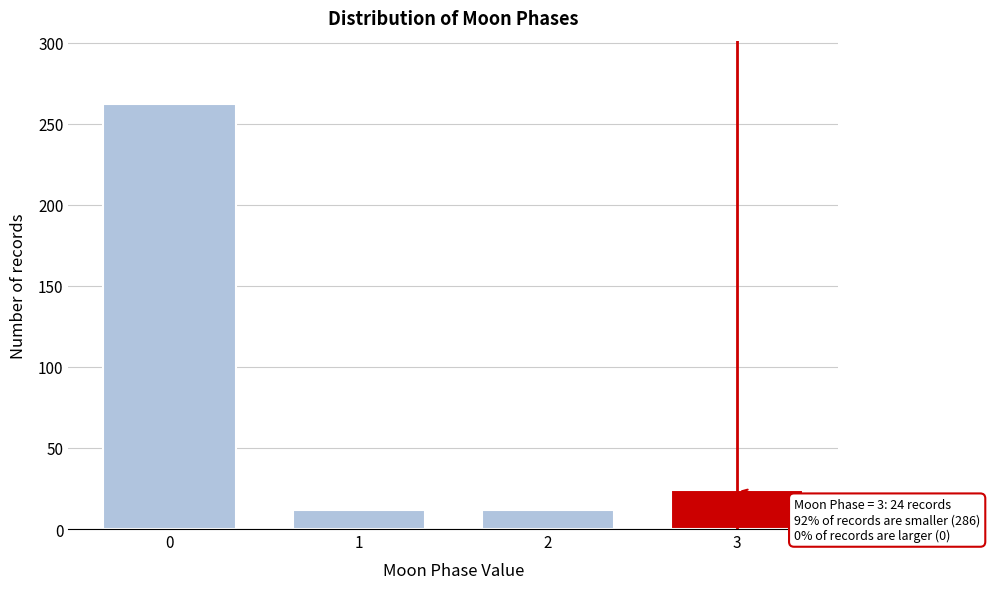

Reading left to right, list all the values displayed in this chart.

0=262	1=12	2=12	3=24